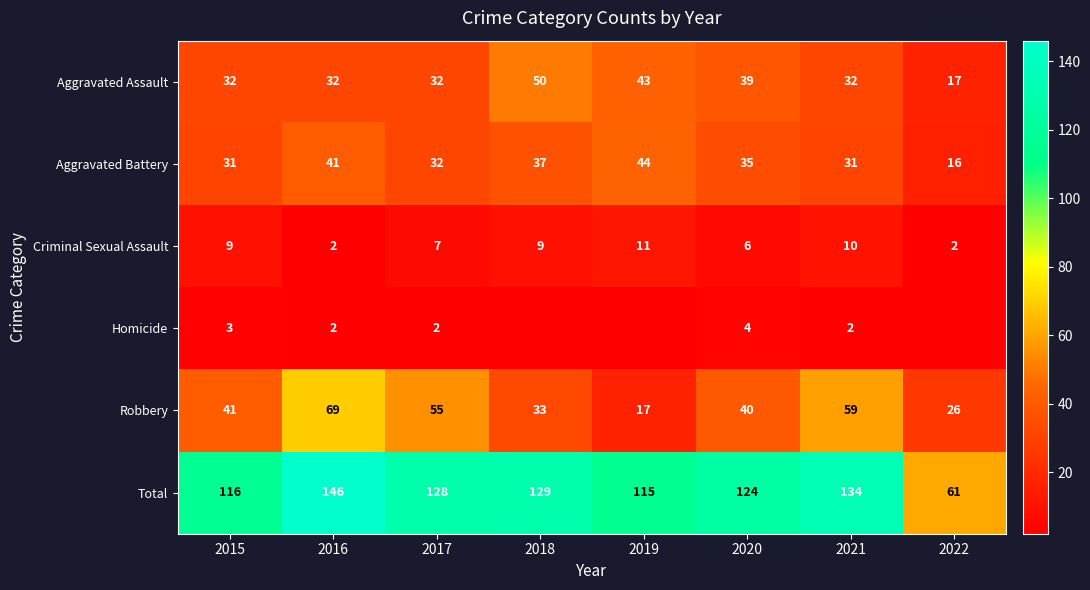

What is the difference between the maximum and minimum values in the Robbery series?

52